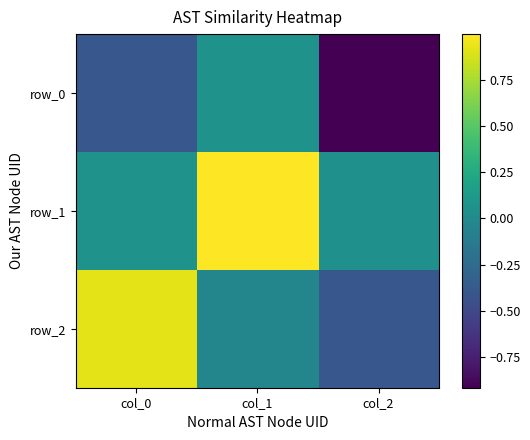

What is the average value of the row_2 series?

0.2